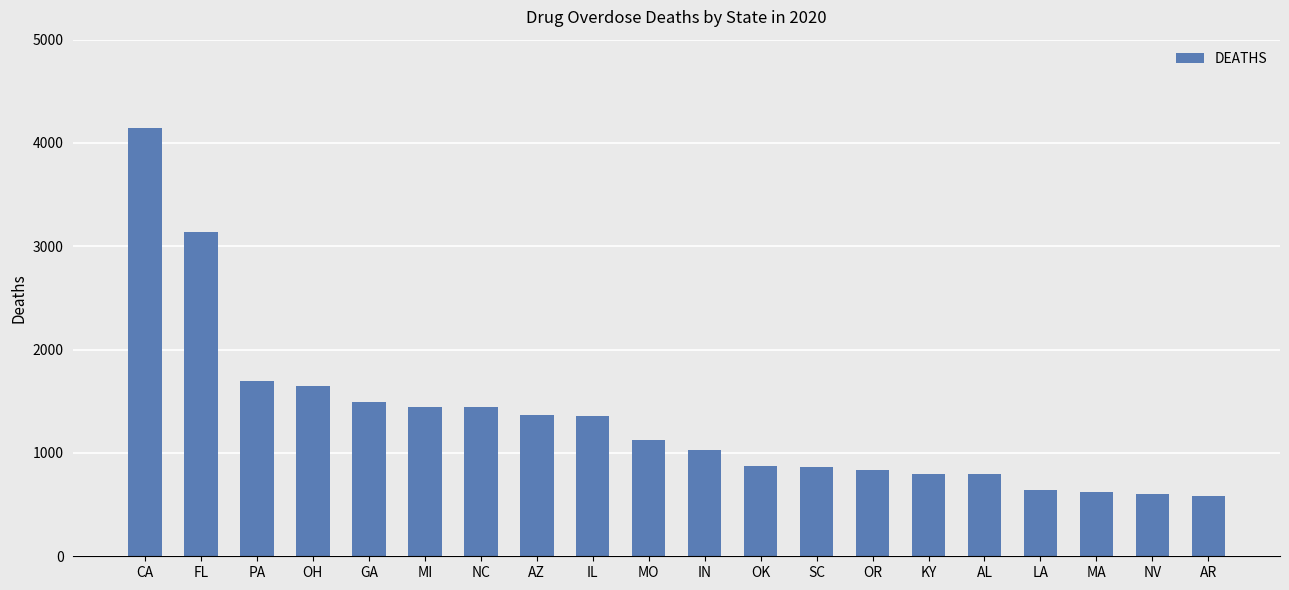

What is the sum of the values at LA and AL?

1435